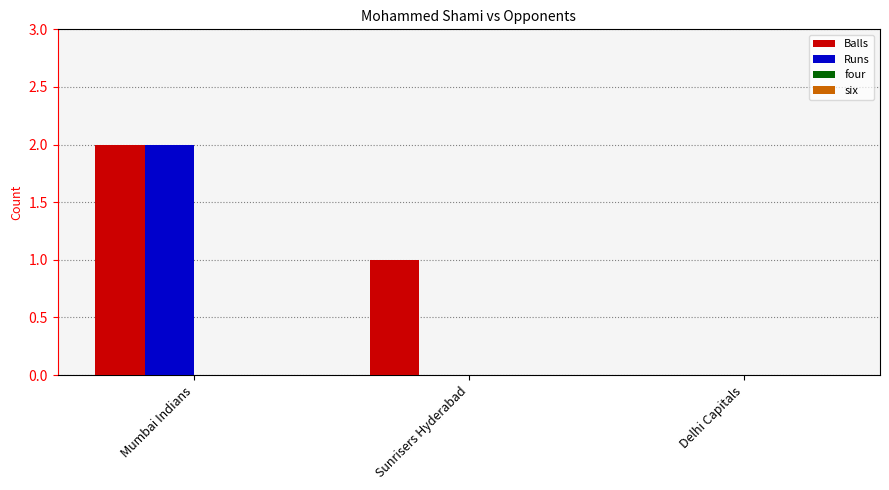

At which category is the sum across all series the highest?

Mumbai Indians